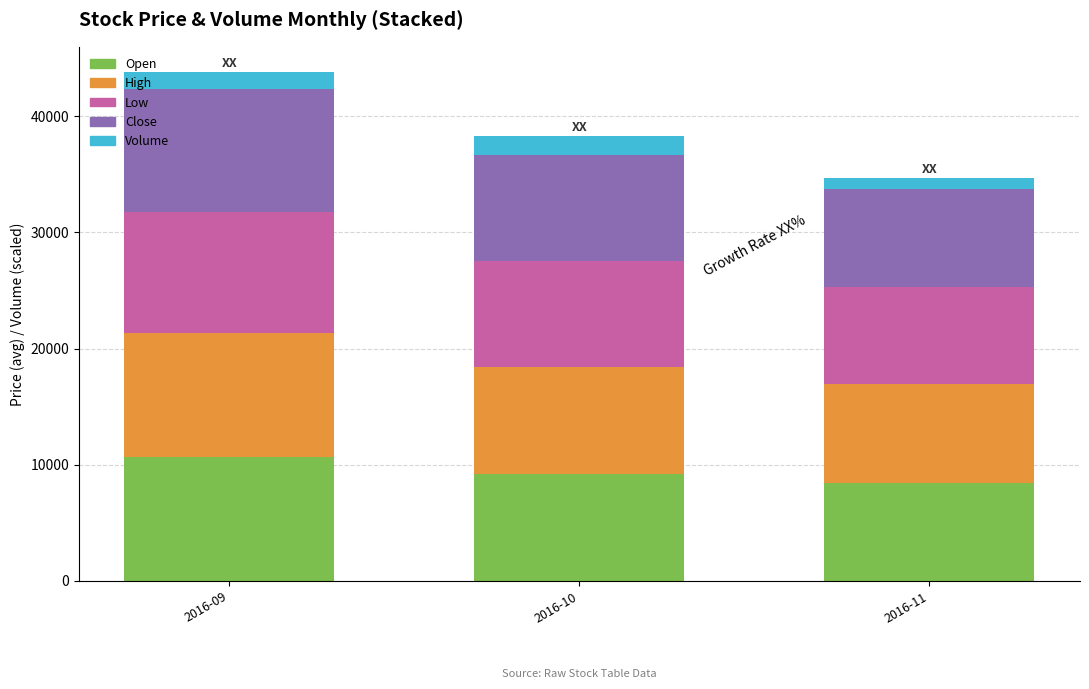

What is the sum of all Open values?

28267.9